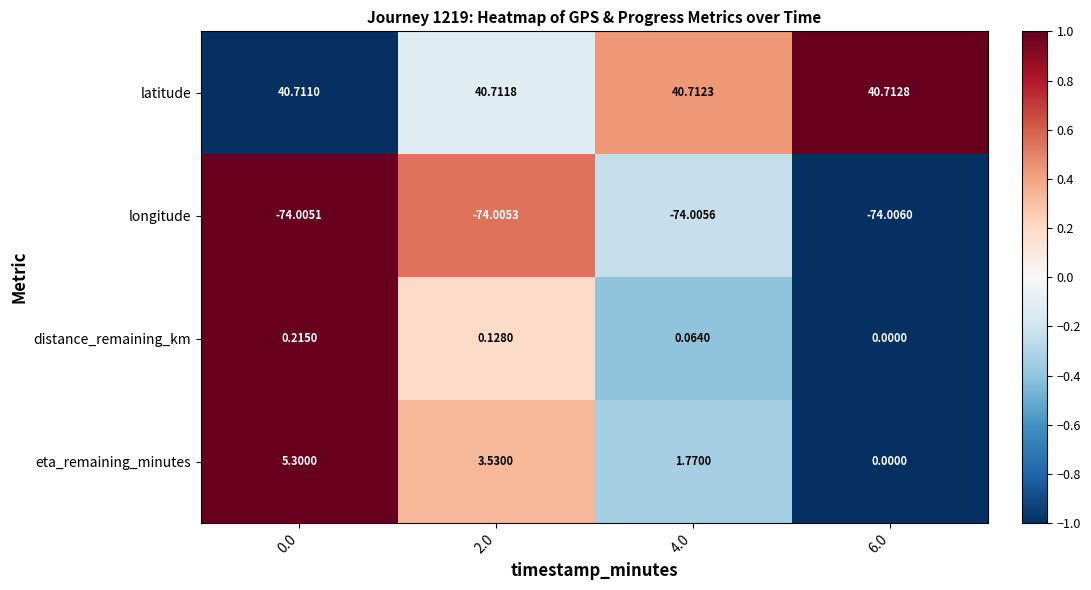

Which series has the largest total across all categories?

latitude